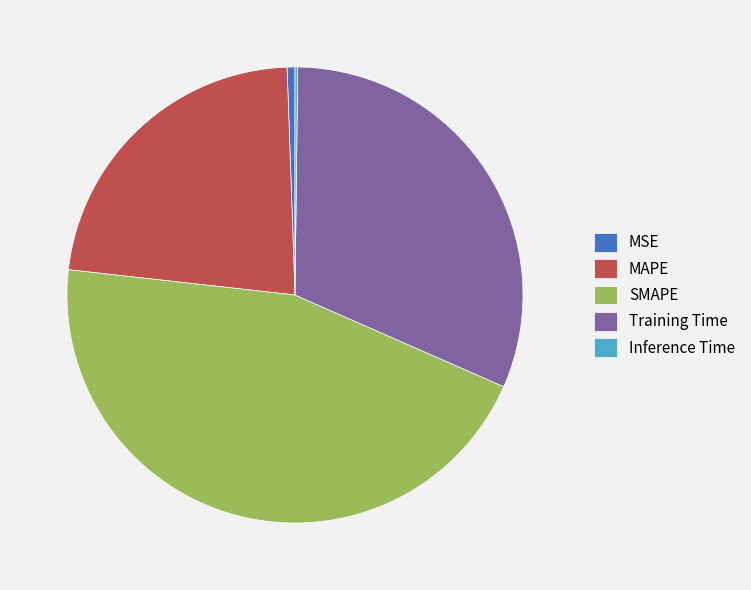

Combined, do Training Time and SMAPE account for over 50%?

Yes